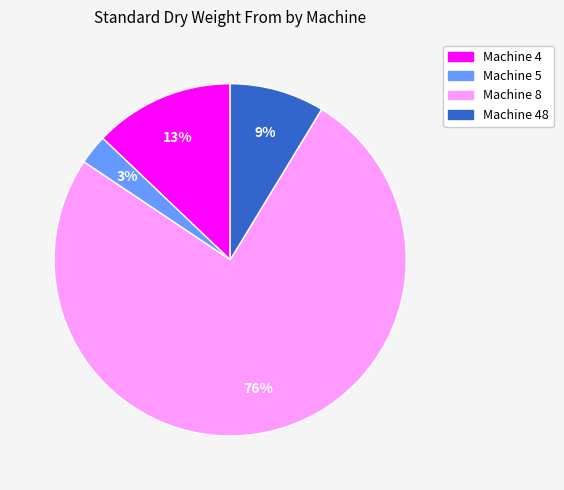

Is there any slice that represents more than half of the pie?

Yes